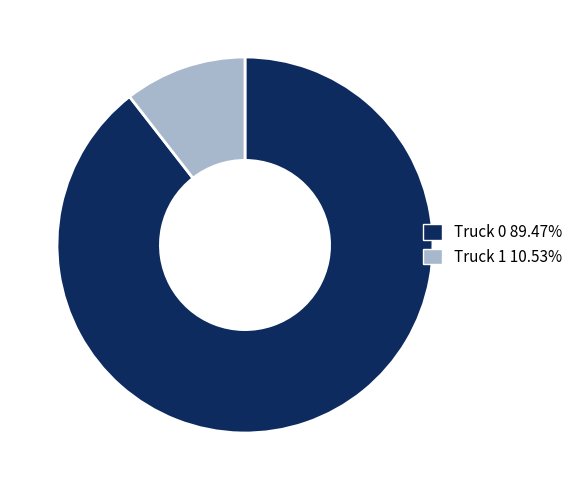

What is the ratio of the value at Truck 0 to the value at Truck 1?

8.5